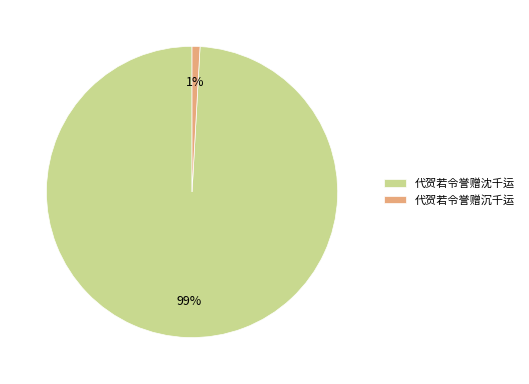

How many slices are in this pie chart?

2